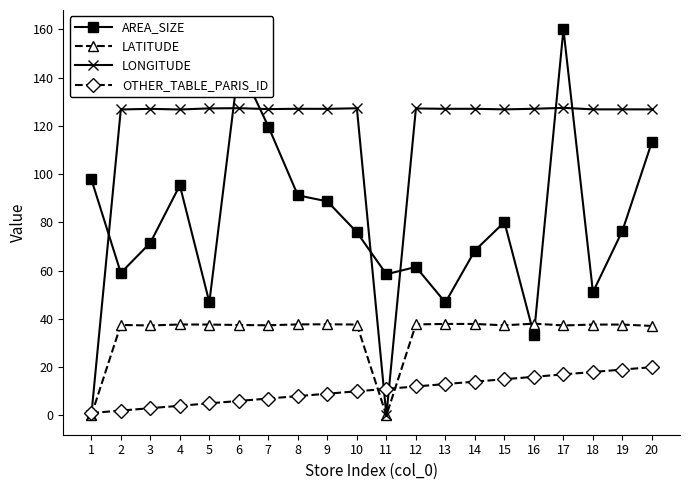

True or false: LONGITUDE has more than 0 points higher than both neighbors.

True